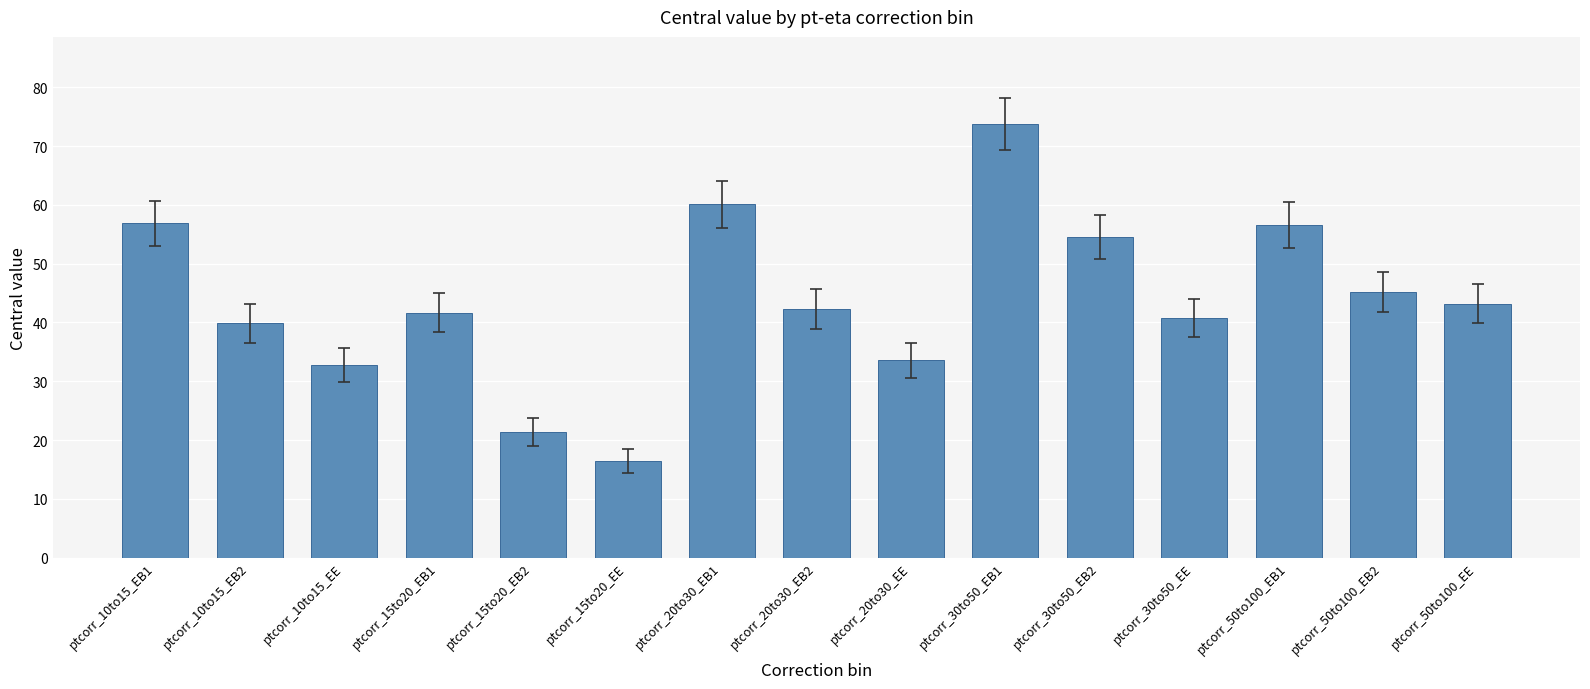

The chart shows a value of 74.6 at ptcorr_50to100_EB1. True or false?

False